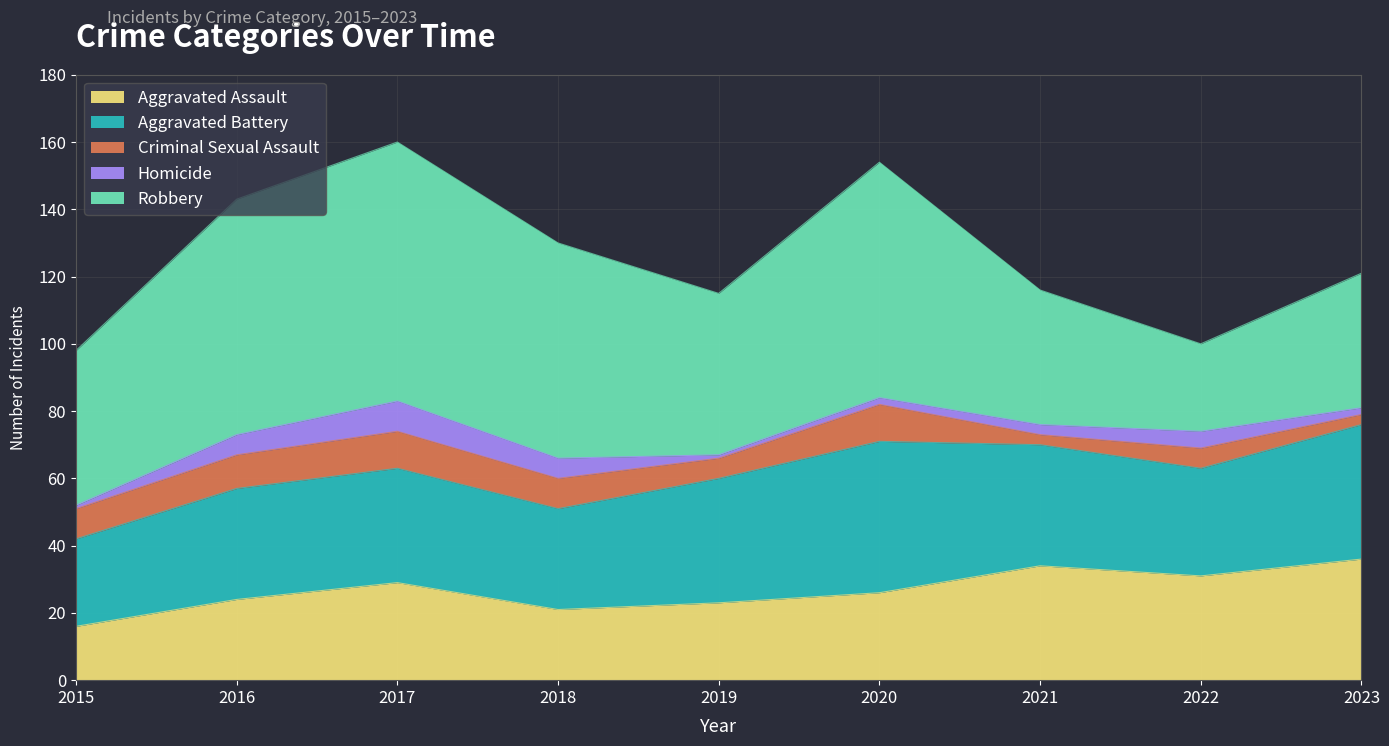

What is the total value across all series at 2023?

121